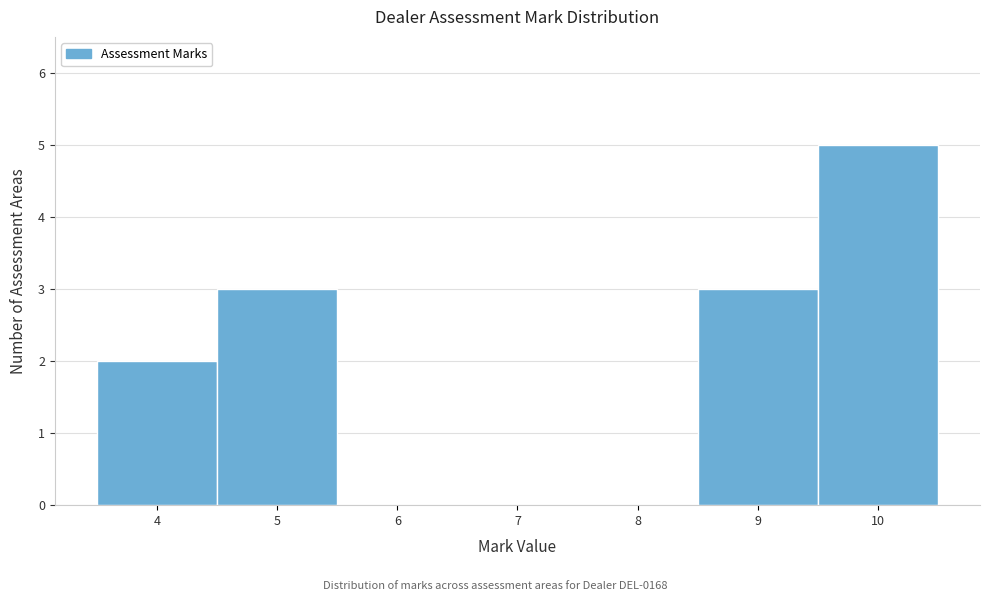

How tall is the bar that spans 8.5 to 9.5 on the x-axis? The values are not printed on the chart, so give them approximately, as read against the axis.

3